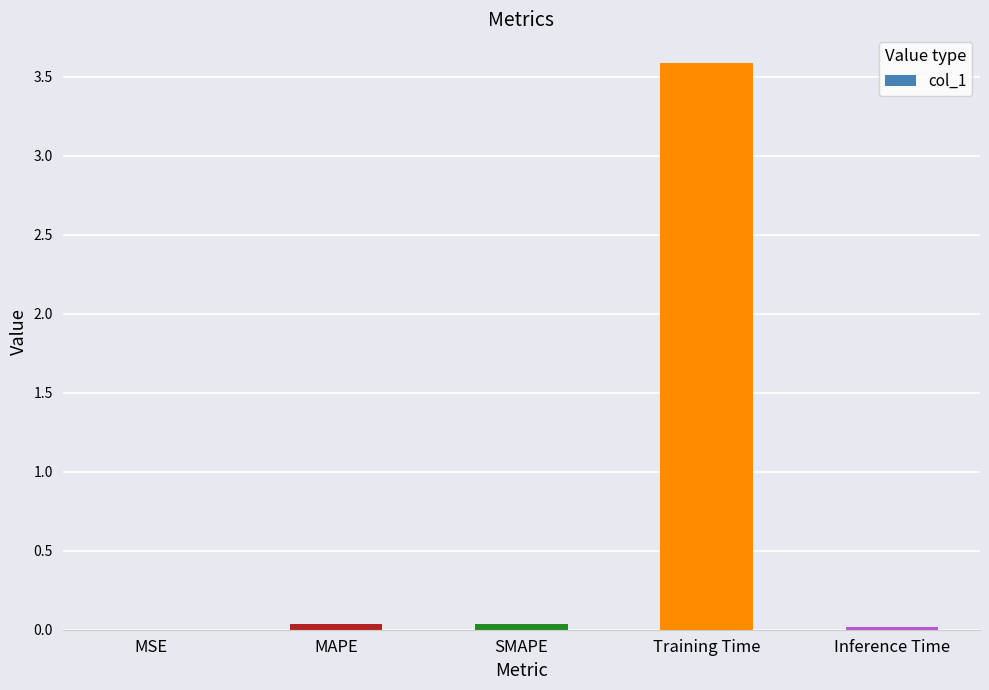

Is it true that the value at Training Time is 2.5?

False